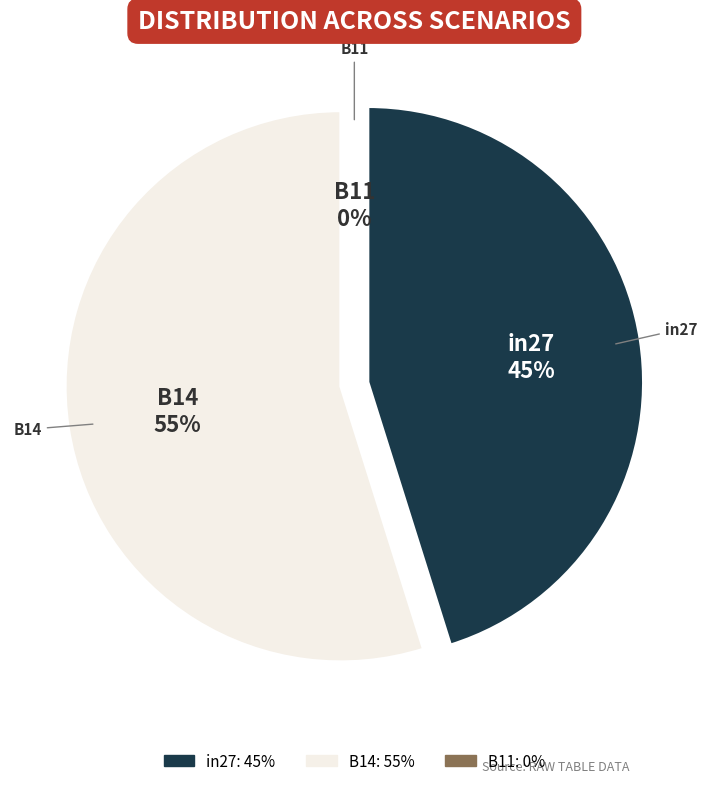

The B14 slice represents 55% of the pie. True or false?

True